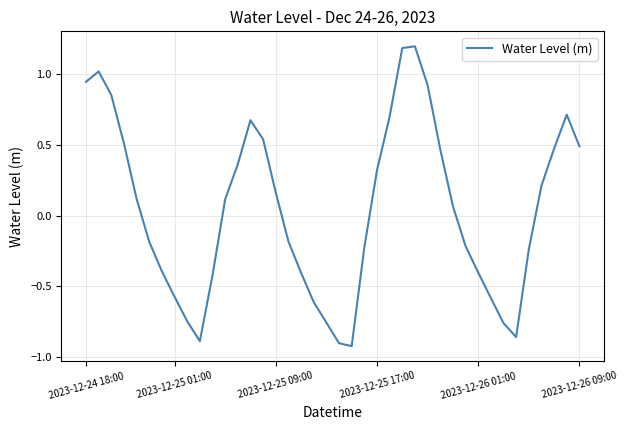

At which category does the chart reach its peak across all series?

26